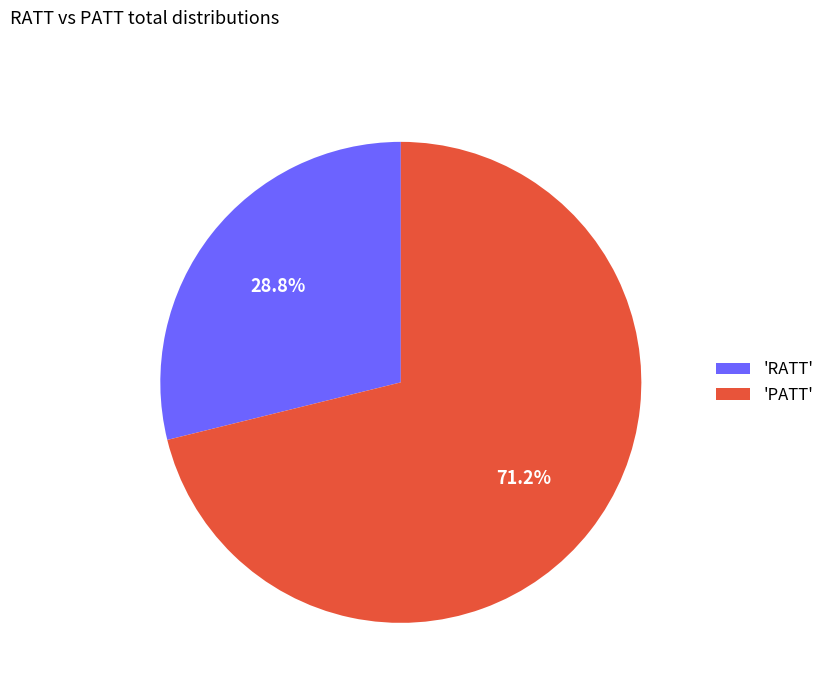

Is there a majority slice in this chart?

Yes